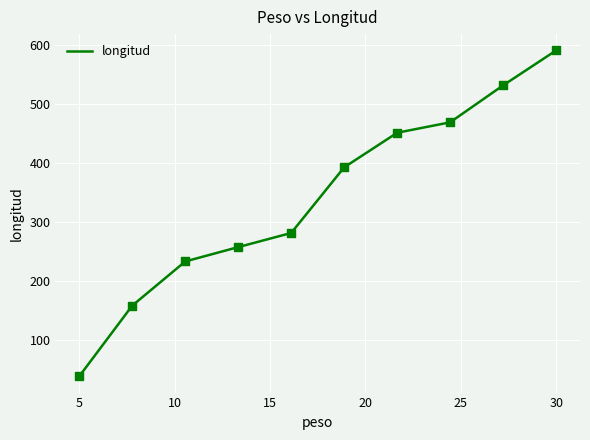

What is the minimum value shown in the chart?

37.7